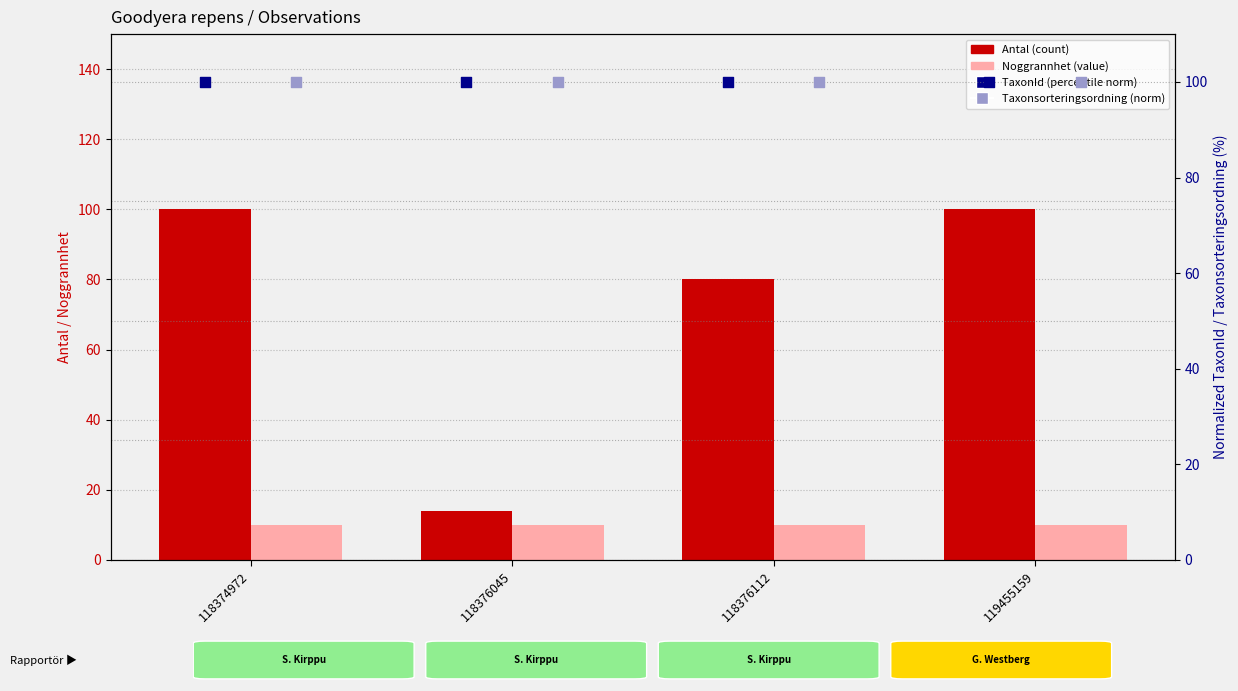

Which series has the largest total across all categories?

TaxonId (norm %)